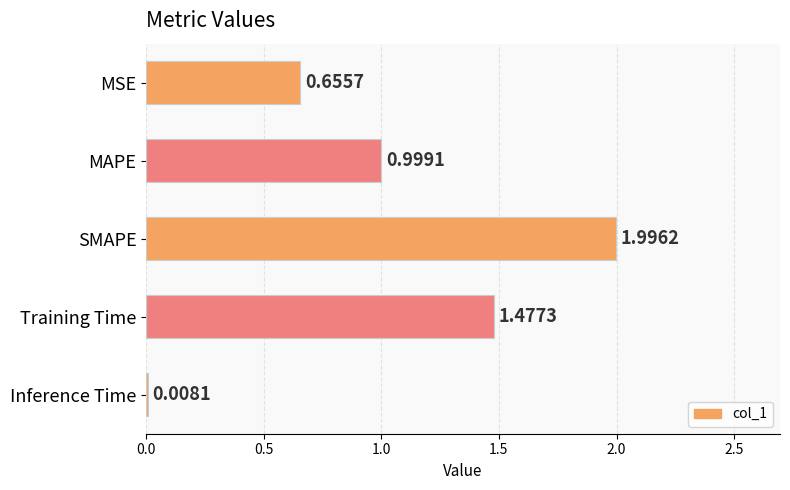

List the labels in order of value, smallest first.

Inference Time, MSE, MAPE, Training Time, SMAPE